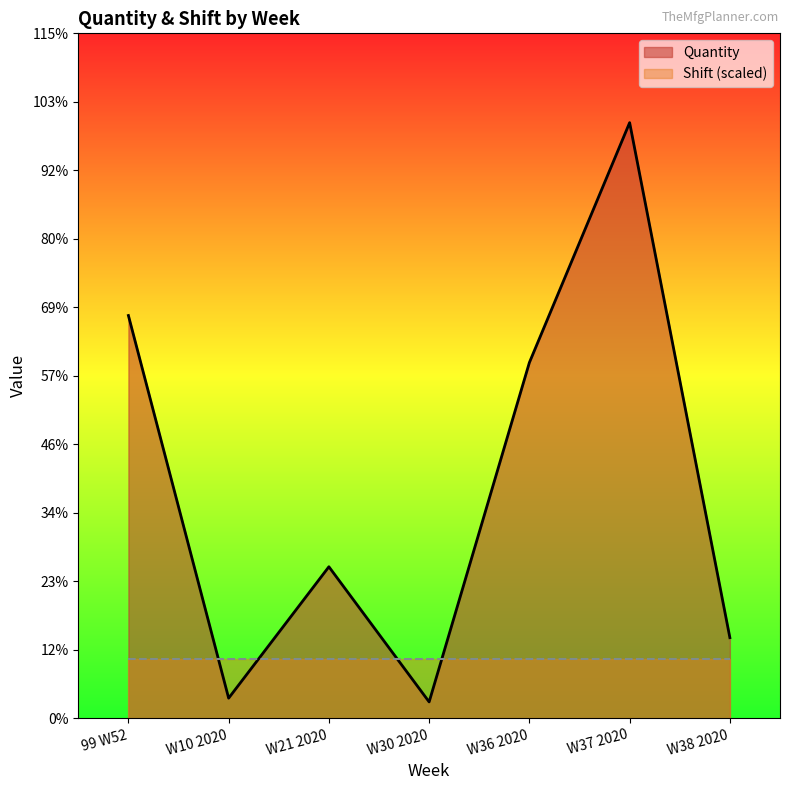

What is the label of the 7th point from the left?

W38 2020